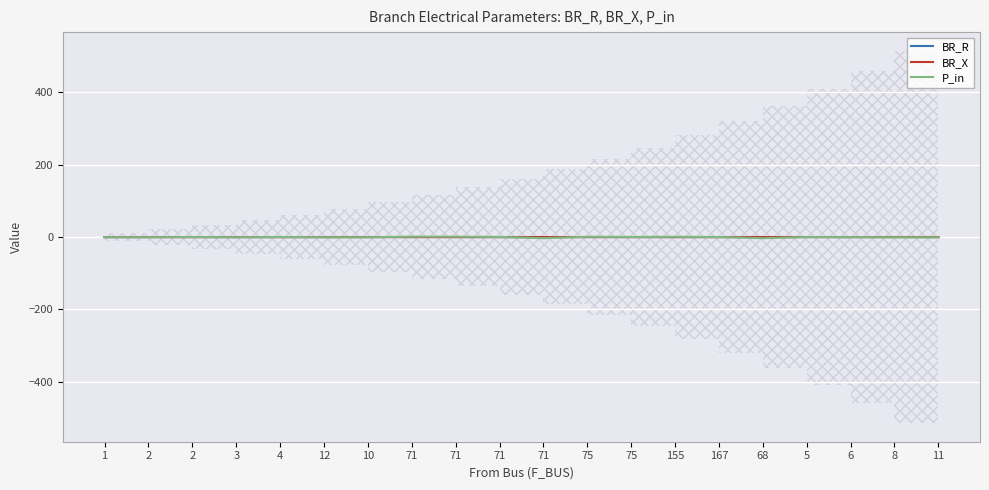

List the labels in order of P_in value, largest first.

71, 71, 75, 155, 71, 75, 2, 4, 167, 5, 6, 1, 2, 3, 12, 10, 8, 11, 71, 68